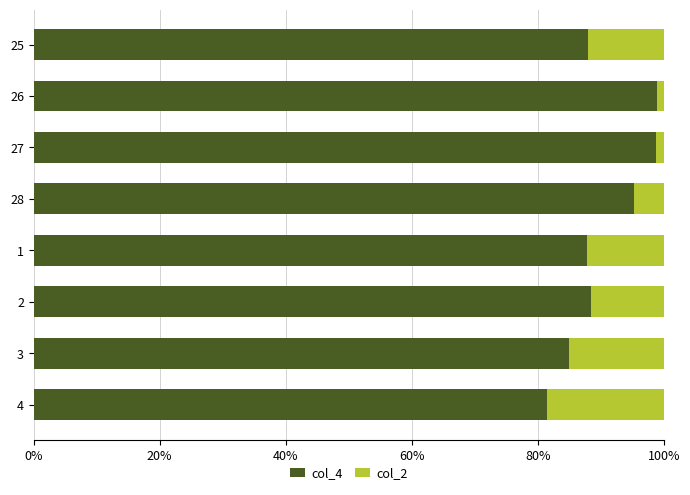

The value of col_4 at 1 is 152.3. True or false?

False